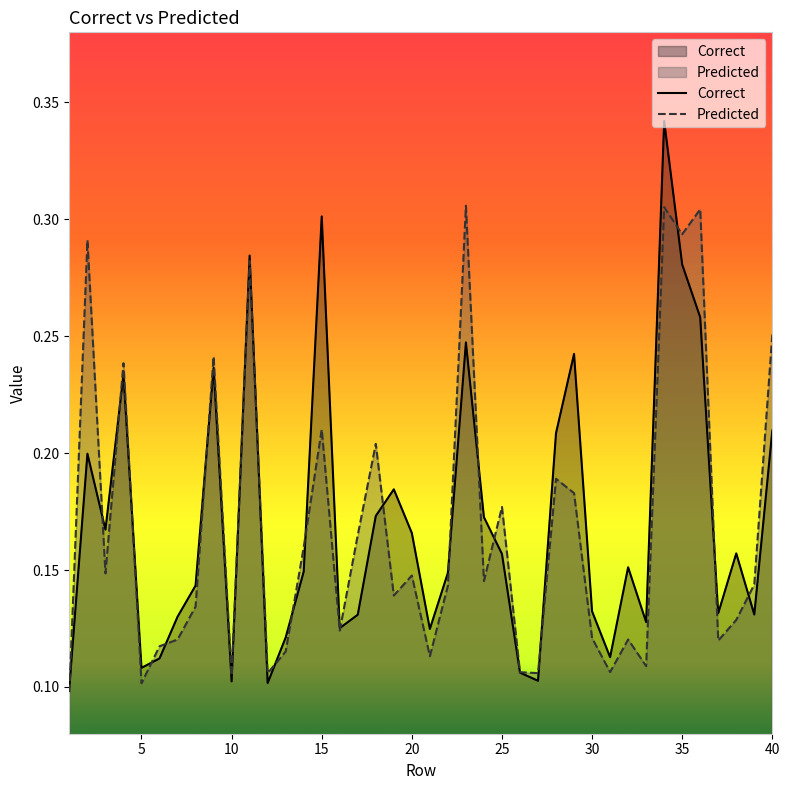

Does the chart display data point markers on the line(s)?

No